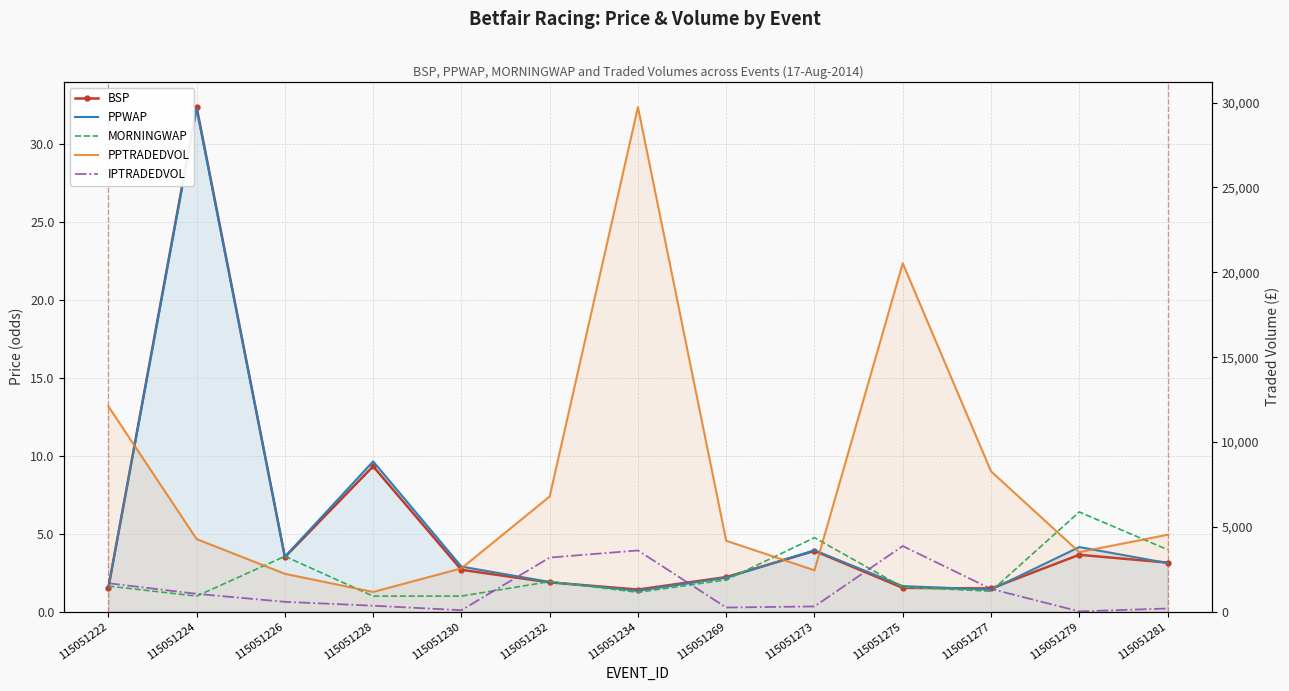

Reading left to right, transcribe all the data shown in this chart.

BSP: 1.5	32.4	3.5	9.3	2.7	1.9	1.4	2.2	3.9	1.5	1.5	3.6	3.1
PPWAP: 1.5	32.3	3.5	9.6	2.9	1.9	1.3	2.2	3.9	1.6	1.4	4.1	3.1
MORNINGWAP: 1.6	1.0	3.6	1.0	1.0	1.9	1.2	2.0	4.7	1.6	1.3	6.4	4.0
PPTRADEDVOL: 12105.6	4278.8	2232.8	1163.0	2555.1	6791.1	29738.8	4182.4	2440.7	20532.4	8273.3	3511.7	4532.3
IPTRADEDVOL: 1677.1	1053.2	581.5	353.2	88.0	3189.9	3608.7	245.9	309.6	3870.8	1342.4	18.0	187.7